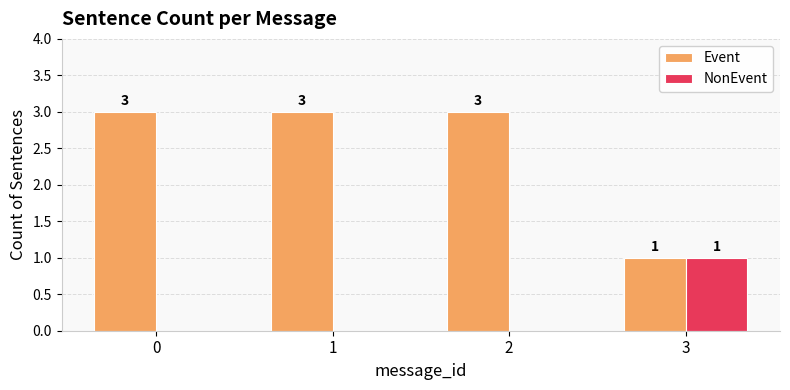

The NonEvent series shows 0 at 2. True or false?

True